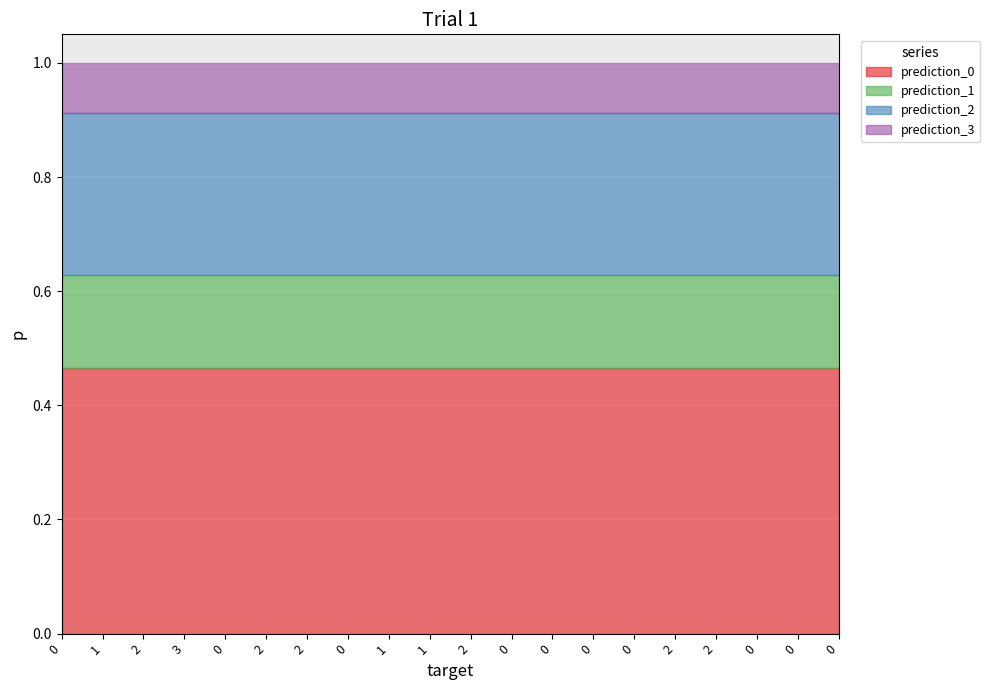

What is the lowest value of the prediction_3 series?

0.1